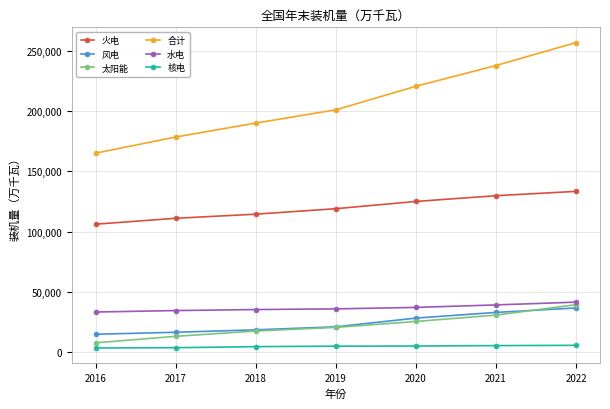

At which label is 太阳能 closest to 23449?

2020